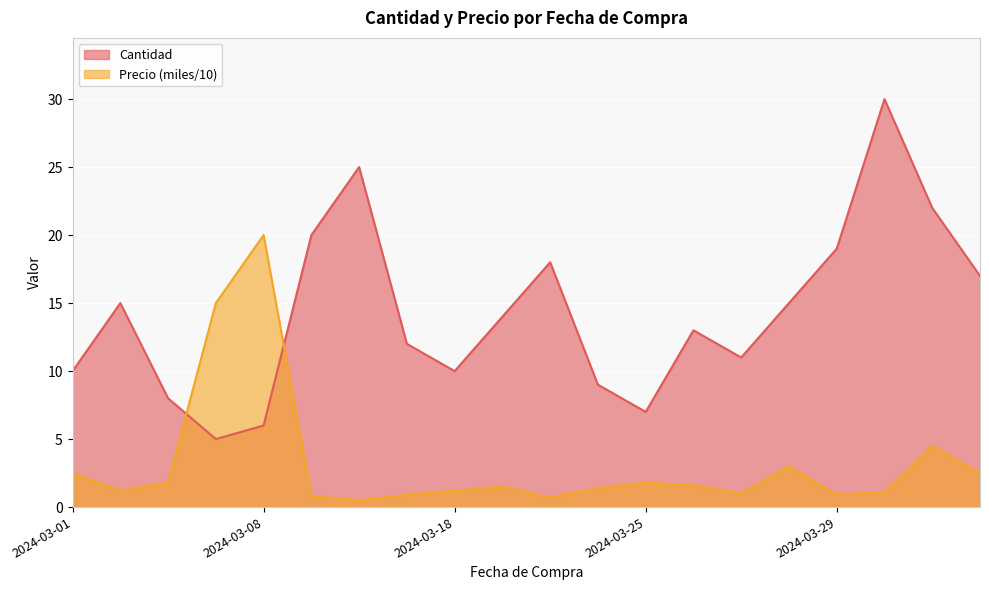

How many categories are shown in the chart?

20